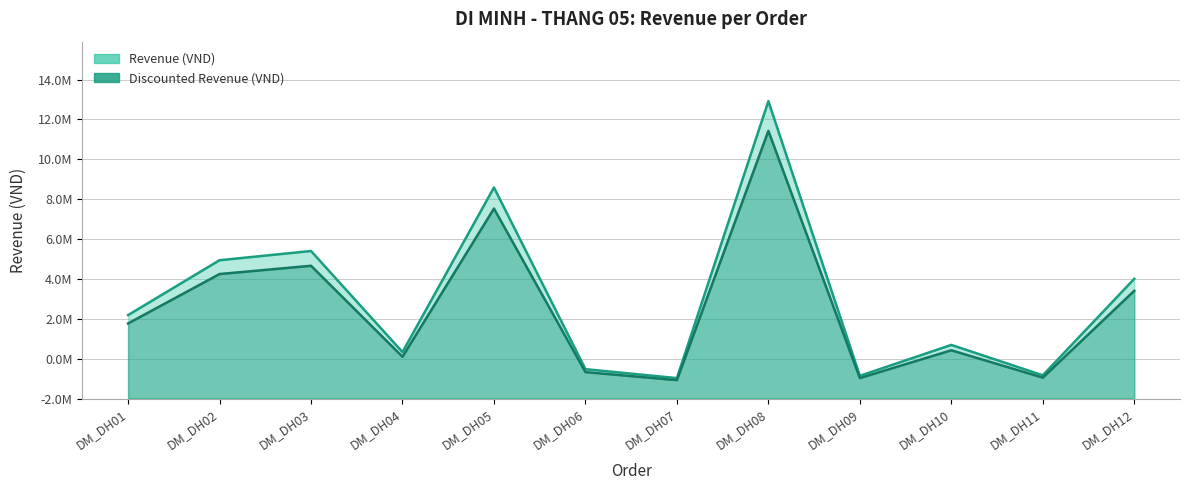

At DM_DH07, list the series in order from largest to smallest.

Revenue (VND), Discounted Revenue (VND)